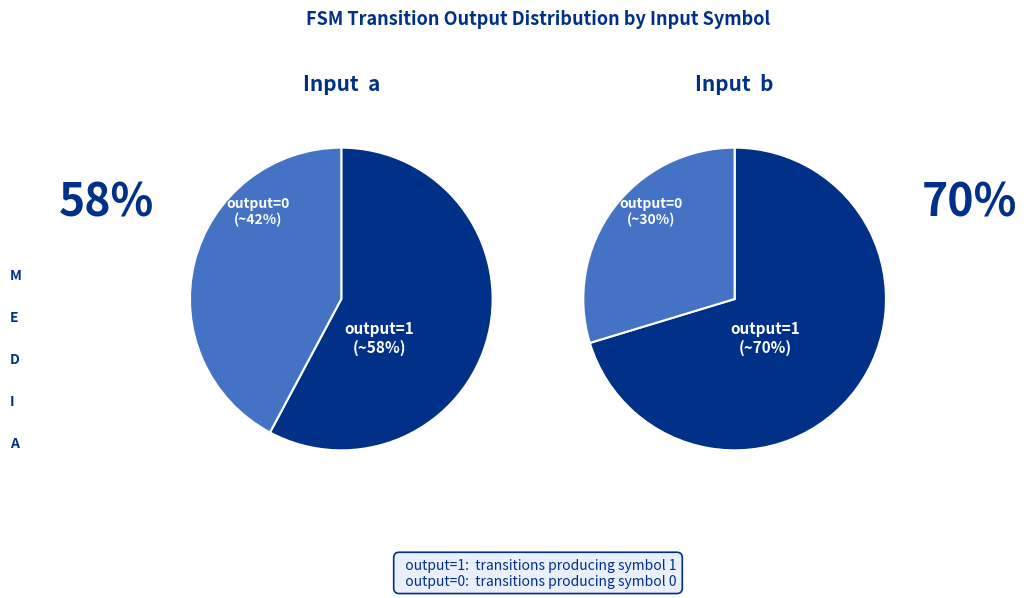

Which slice is the smallest?

output_symbol=0 (b)